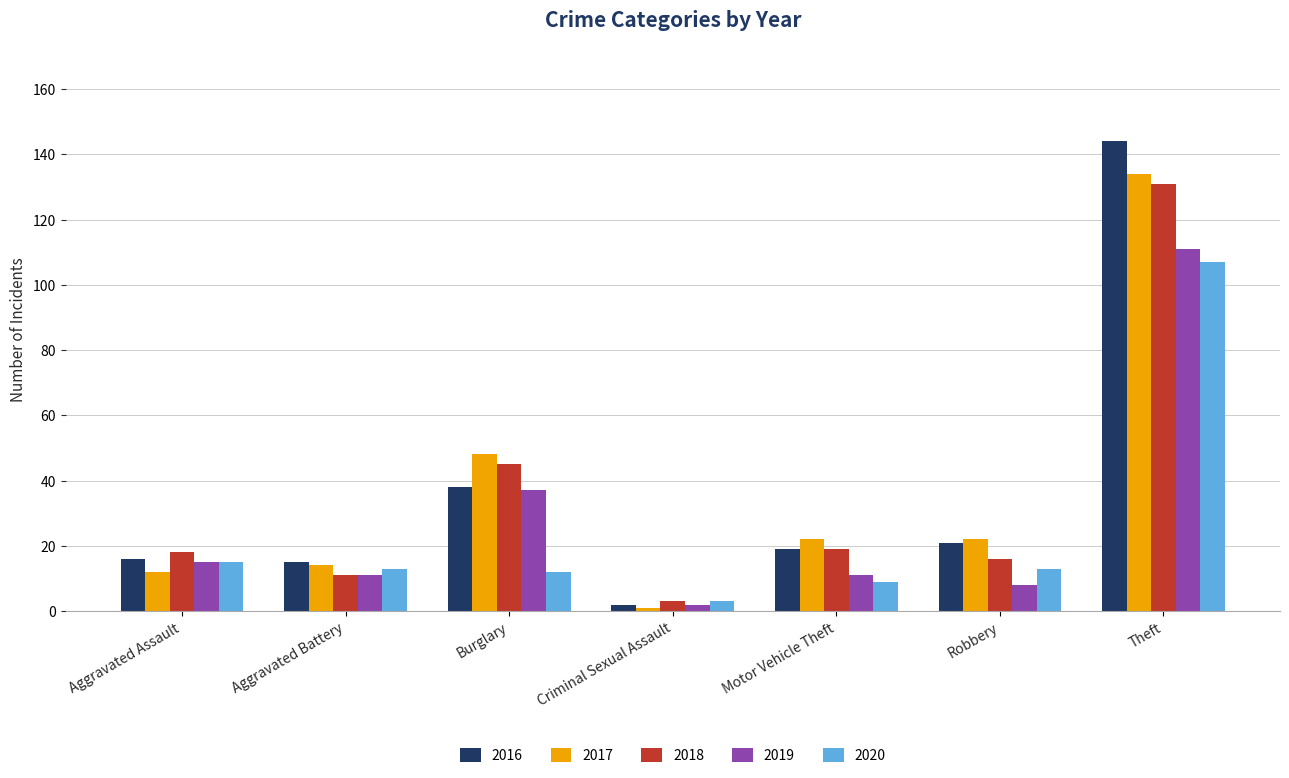

What is the value of the 2019 bar at the 2nd from the left?

11